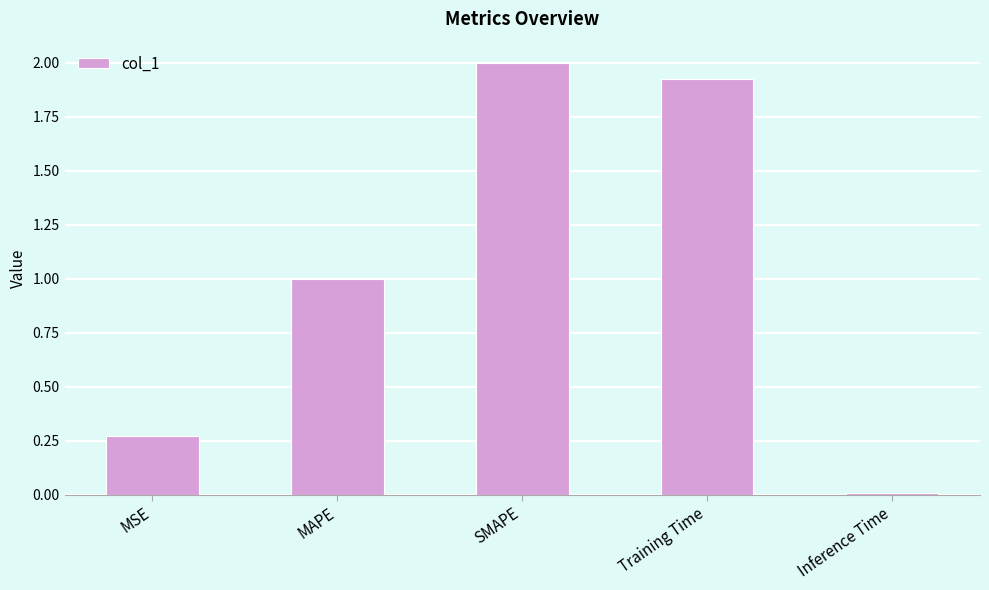

Which label corresponds to the smallest value in the chart?

Inference Time